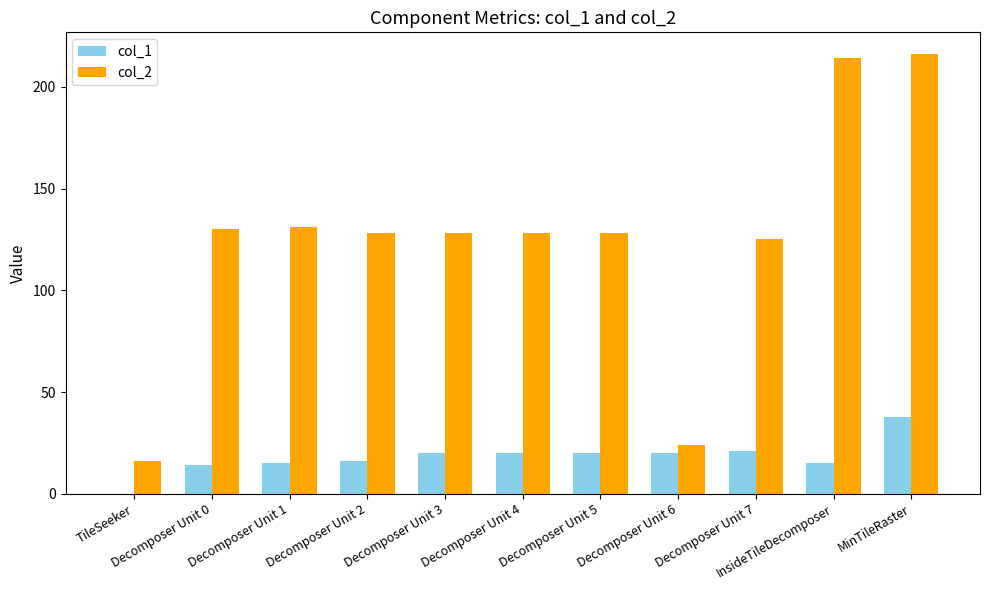

Which series has the largest total across all categories?

col_2